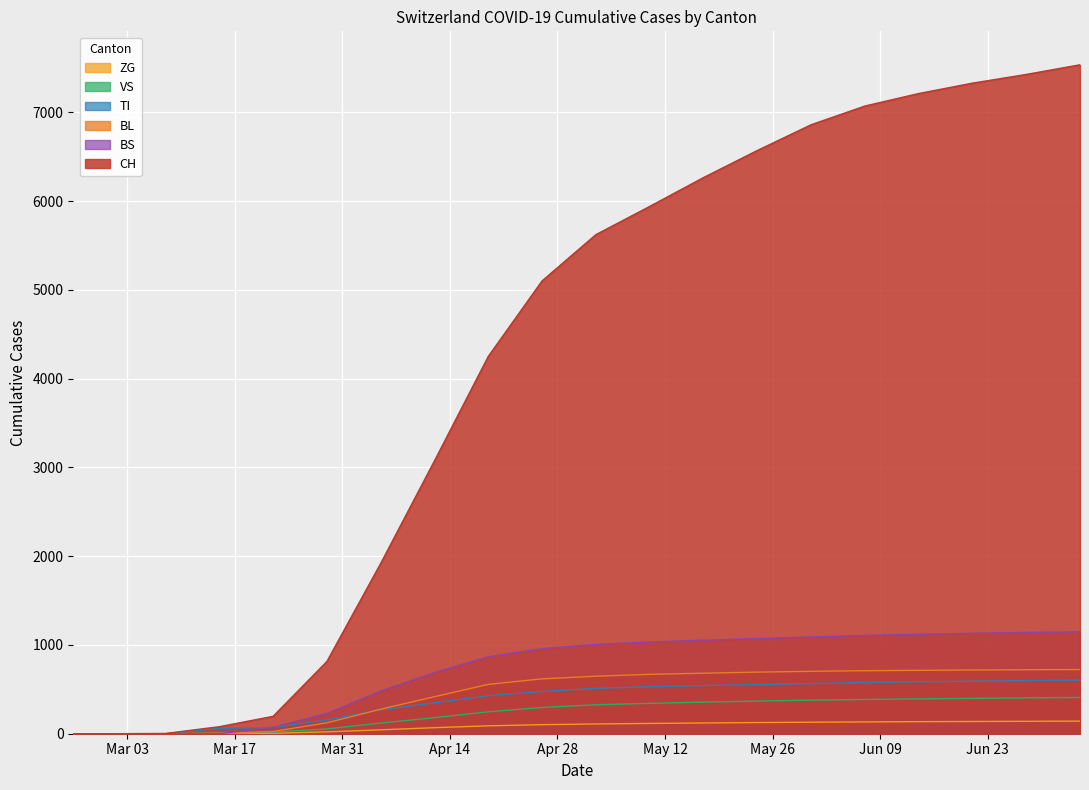

Which has a higher value, 2020-06-07 or 2020-06-28?

2020-06-28